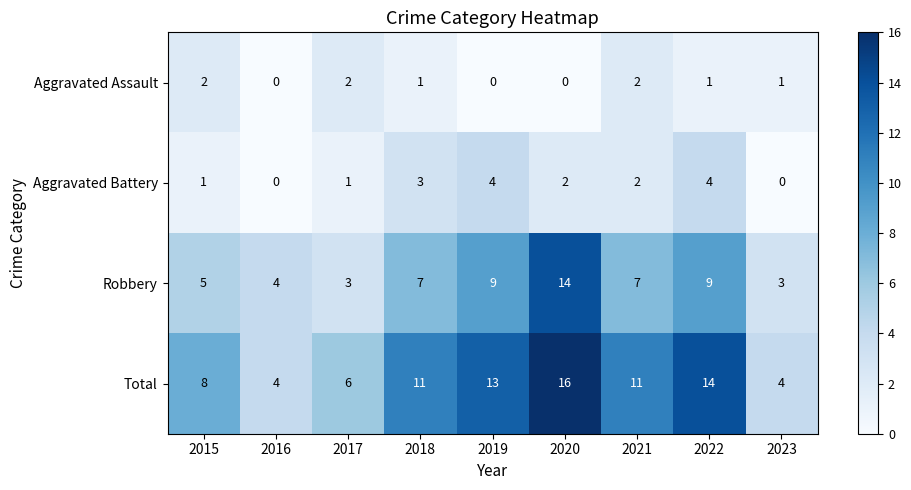

Count the Aggravated Battery values in the range 1 to 3.

5